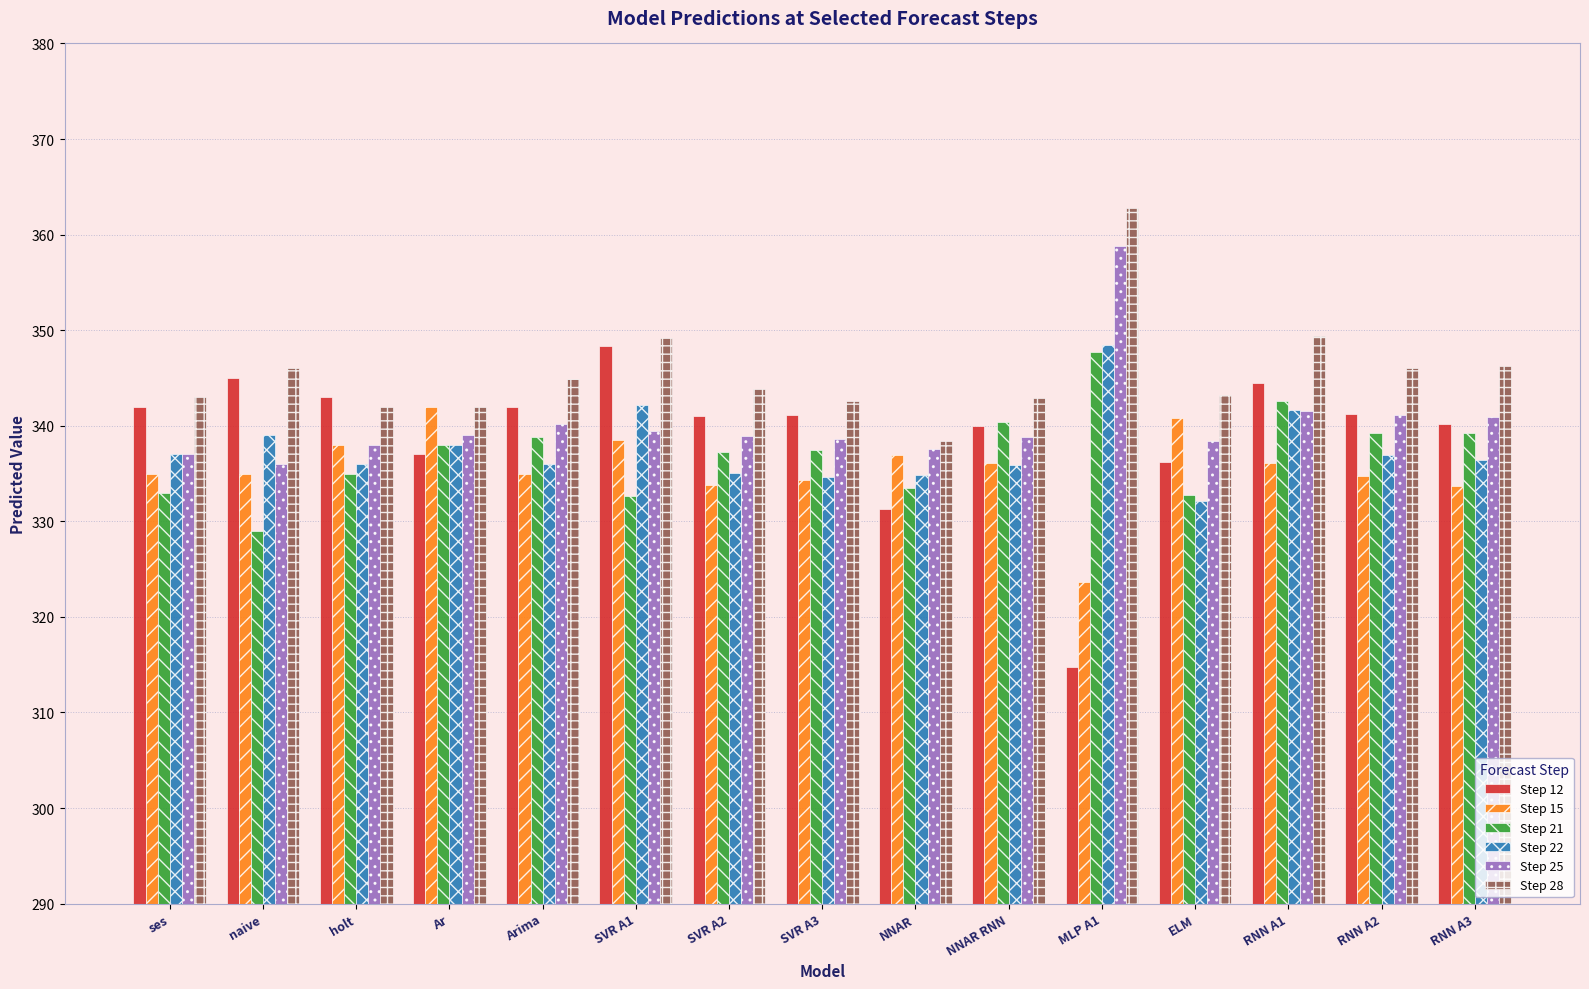

What is the total value across all series at ses?

2027.0